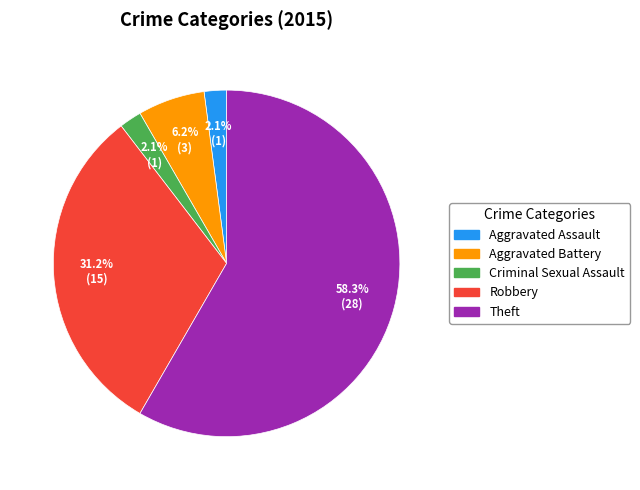

To the nearest percent, what is the difference between the largest and smallest slice percentages?

56%